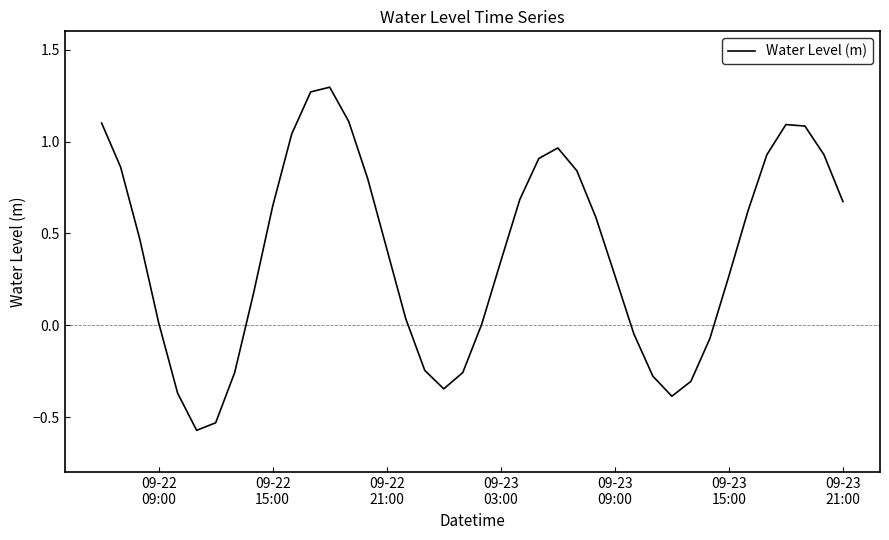

What is the difference between the maximum and minimum values?

1.9